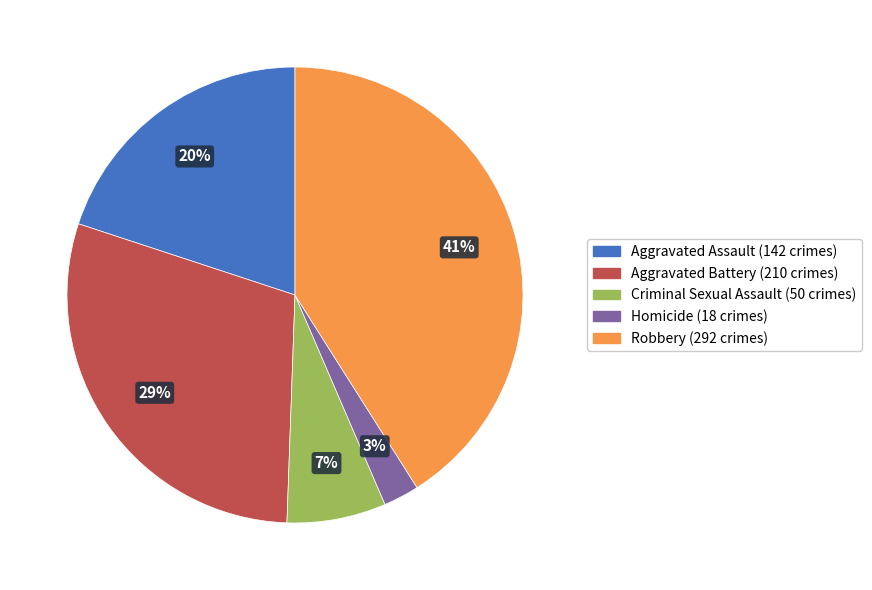

Combined, do Aggravated Assault and Criminal Sexual Assault account for over 50%?

No